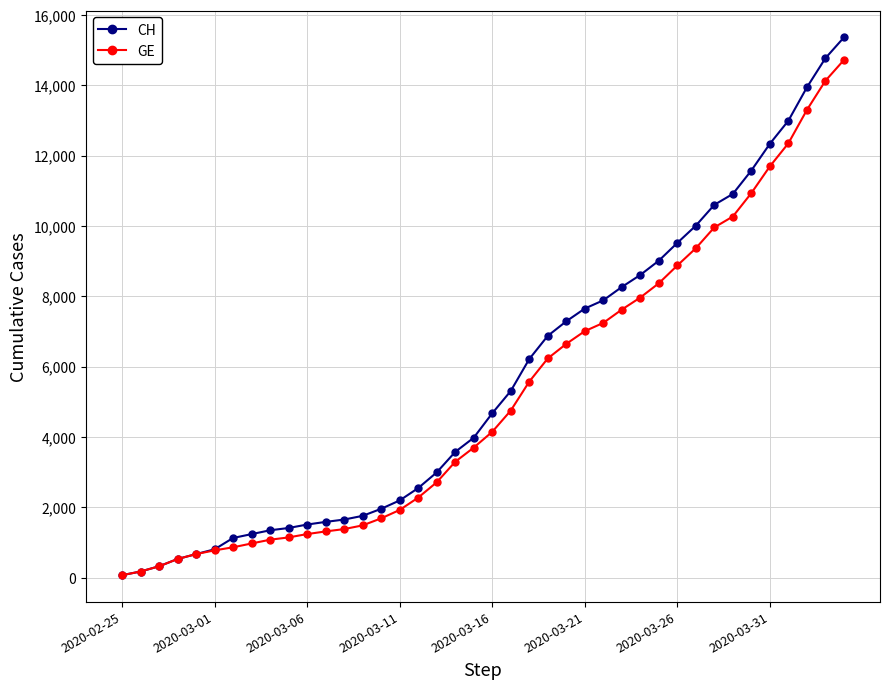

What is the highest value of the GE series?

14717